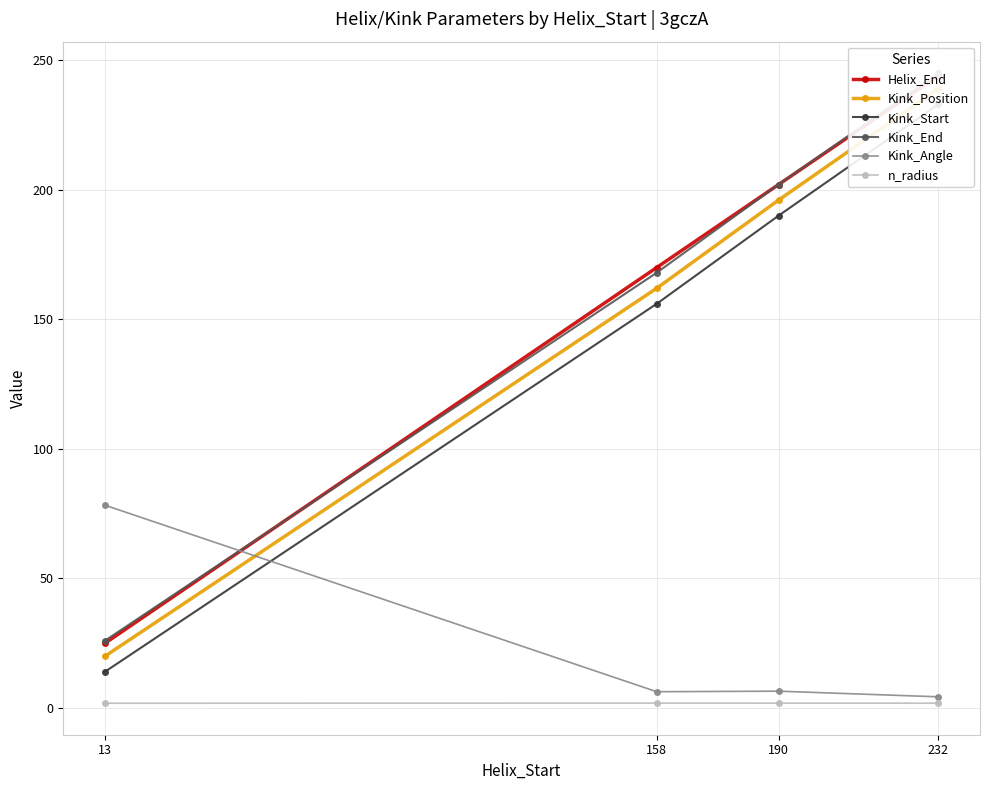

Where is Kink_Angle nearest to the value 41?

190